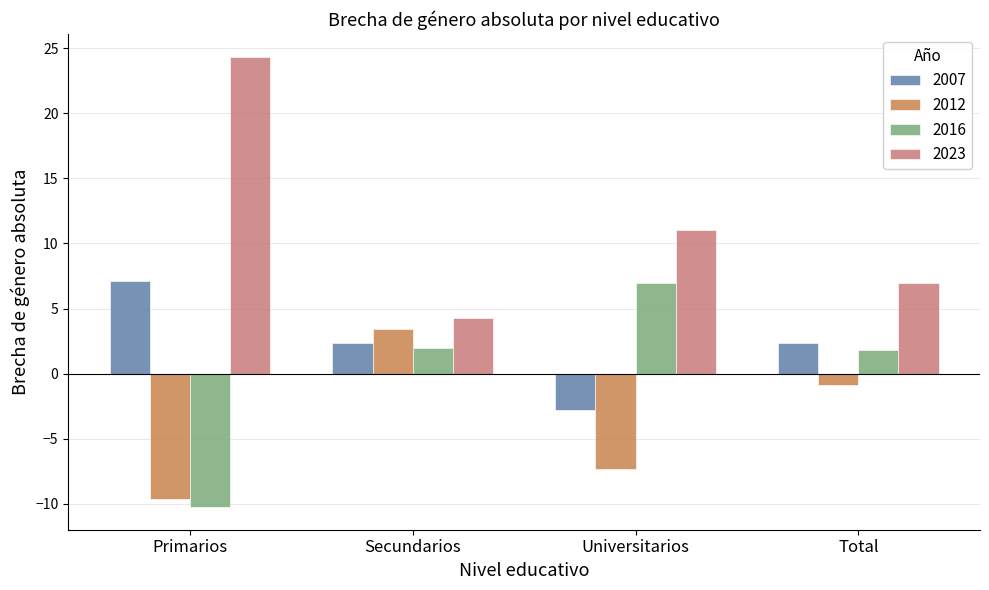

Which category has the highest value across all series?

Primarios